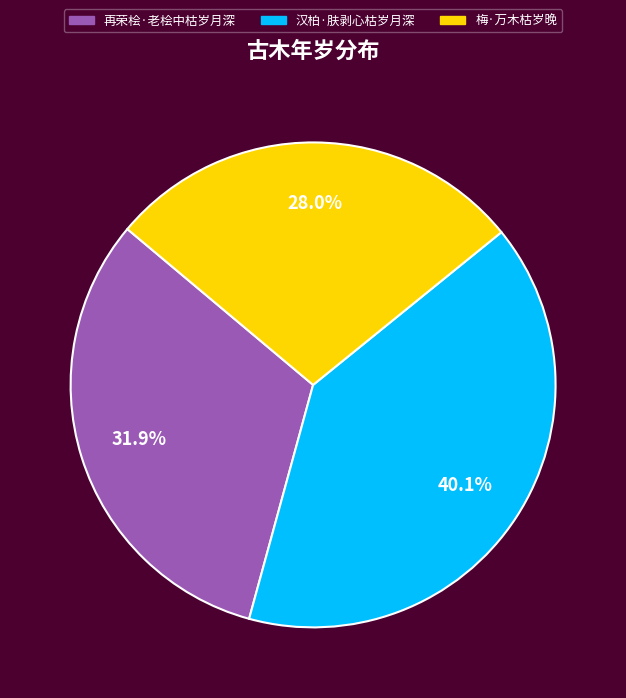

Is it true that 梅·万木枯岁晚 is 28% of the pie?

True